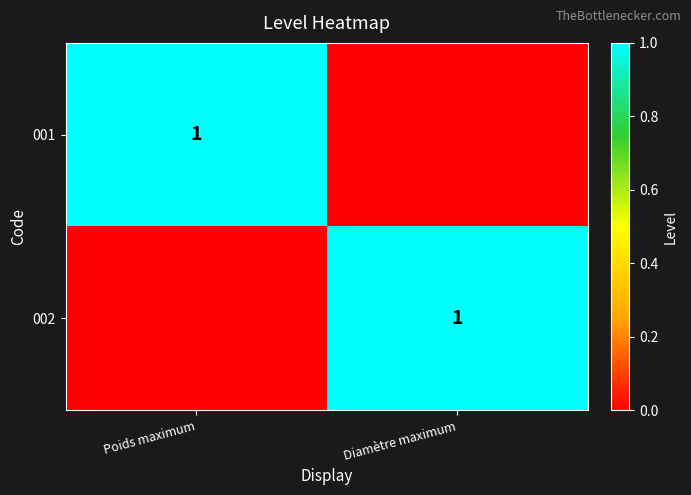

The 002 series shows 1 at Diamètre maximum. True or false?

True